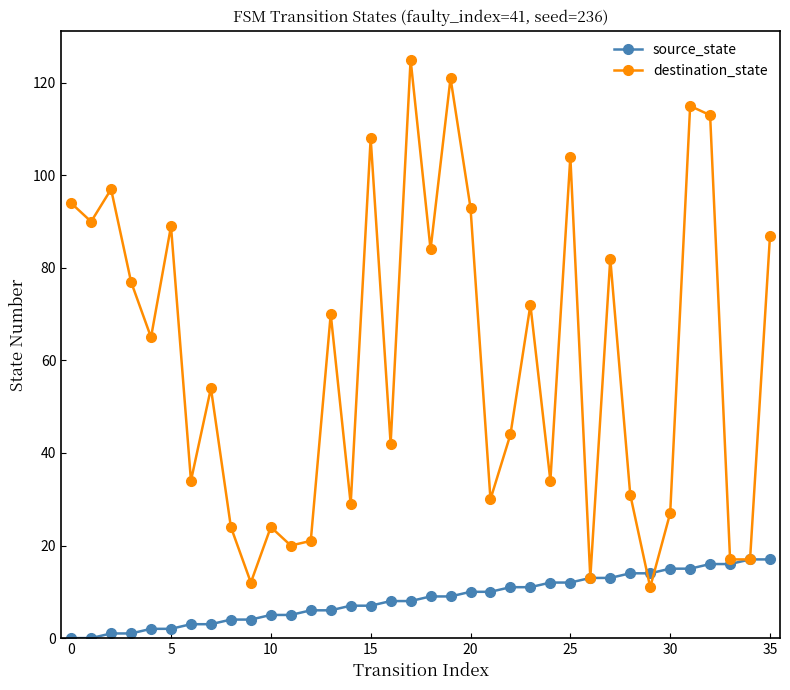

What is the greatest value displayed?

125